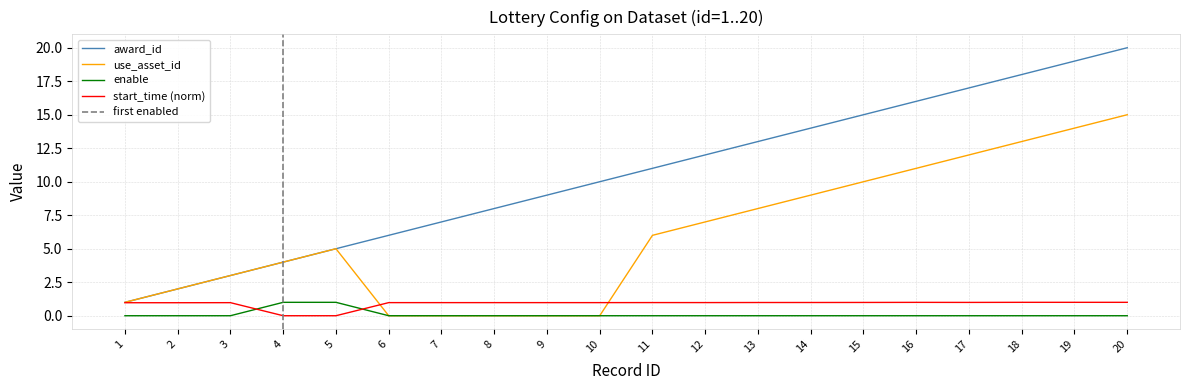

Where is the first local maximum for use_asset_id?

5